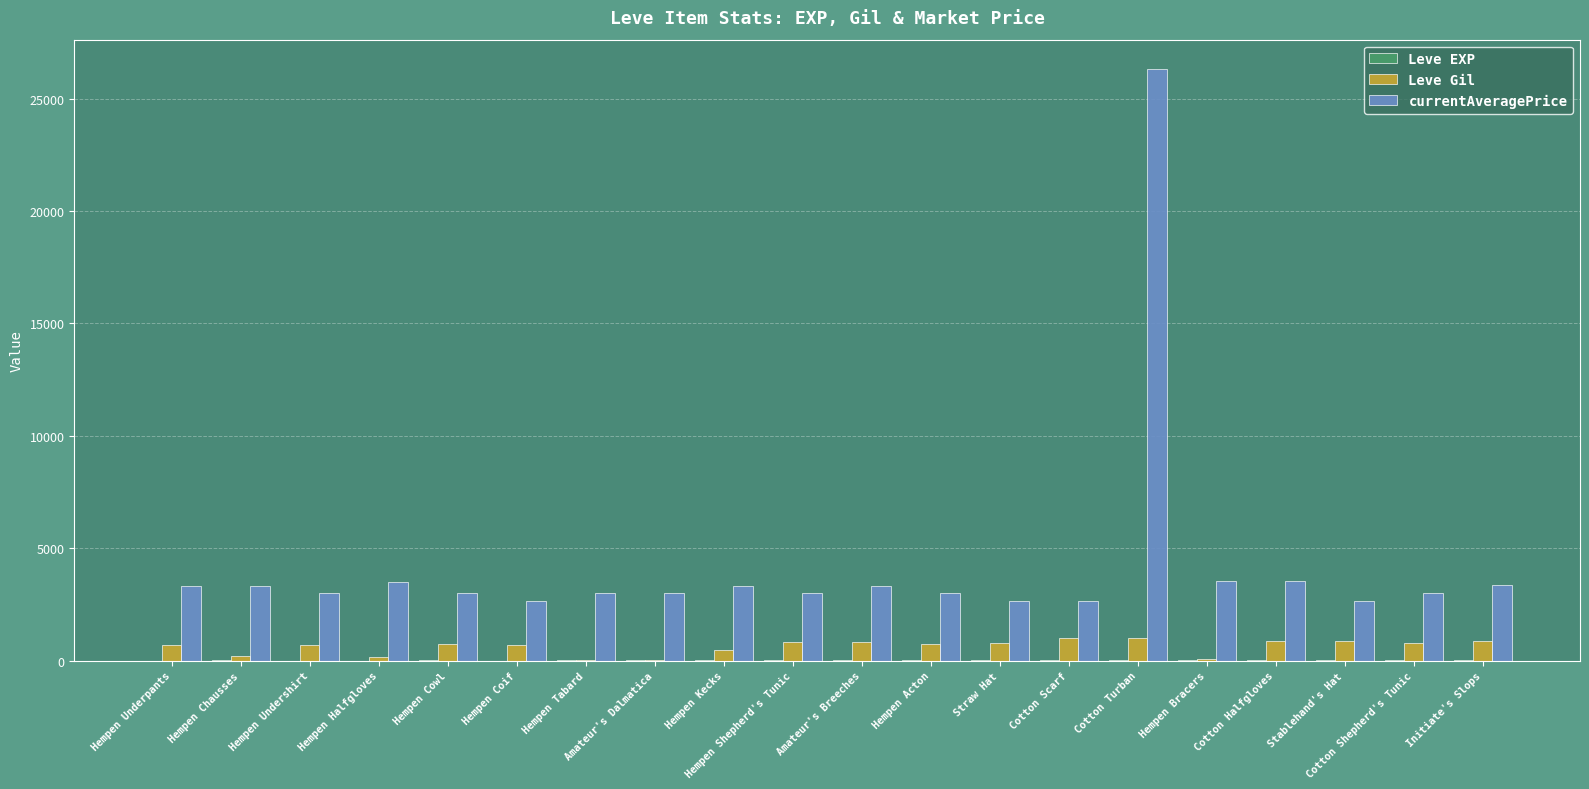

Is the value of currentAveragePrice at Cotton Halfgloves greater than the value of Leve Gil at Hempen Underpants?

Yes